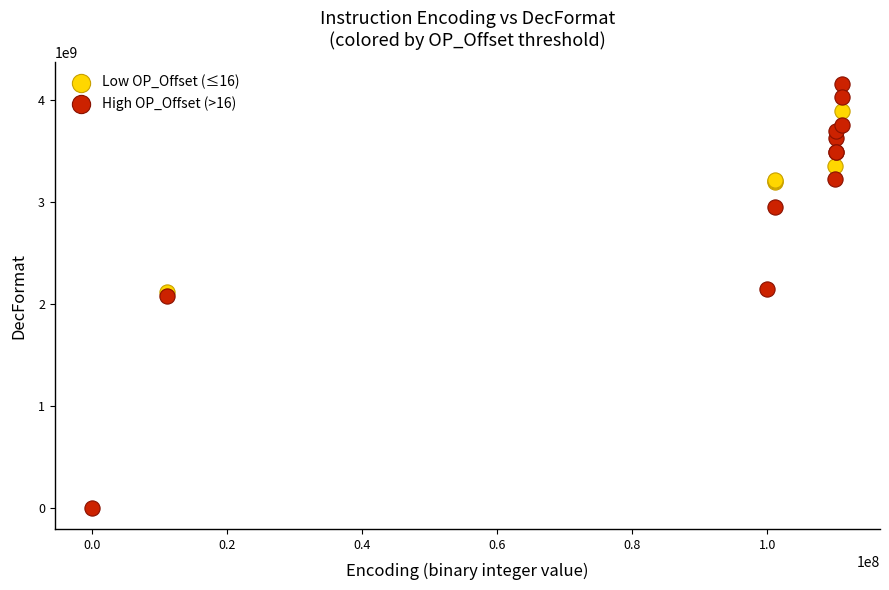

Which series contains the lowest Y value?

High OP_Offset (>16)